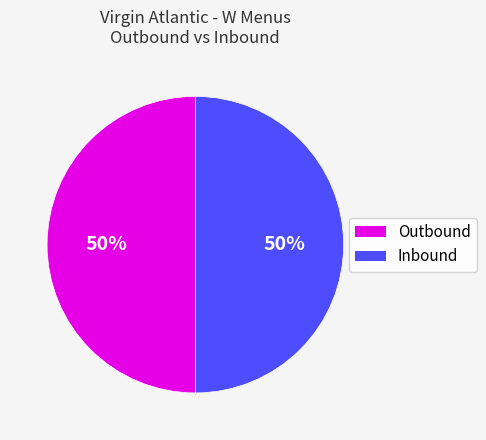

What percentage is the Outbound slice, to the nearest percent?

50%